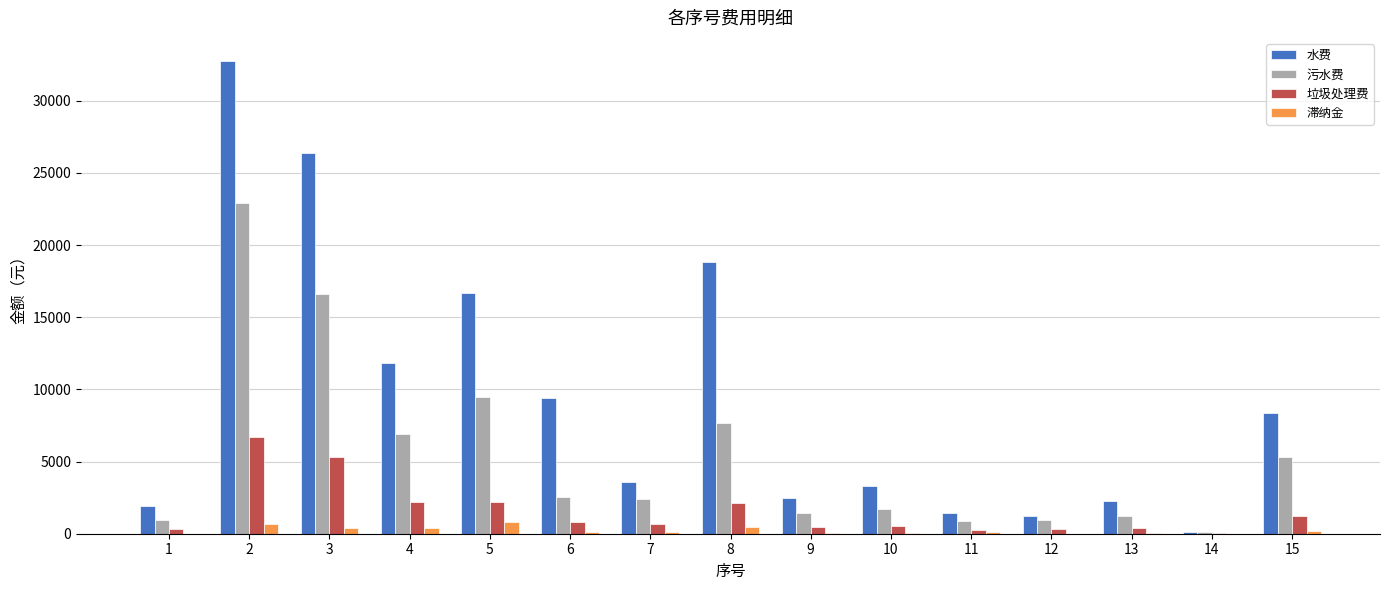

What are all the series names shown in the legend?

水费, 污水费, 垃圾处理费, 滞纳金